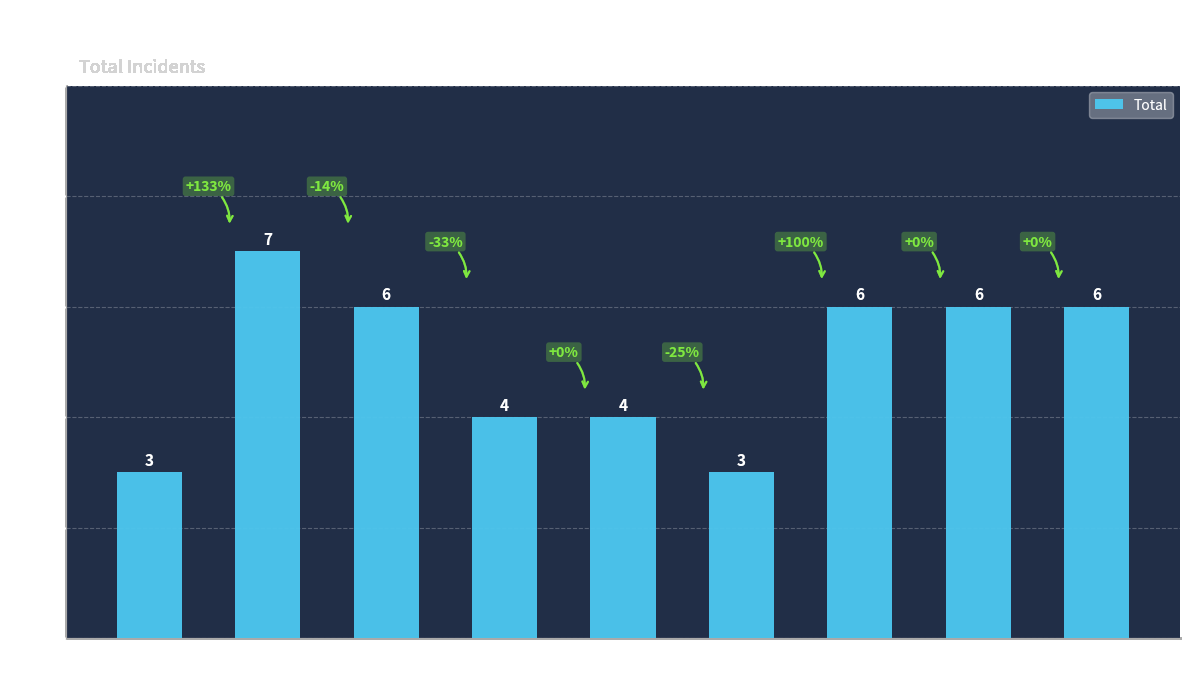

Count the number of categories in the chart.

9